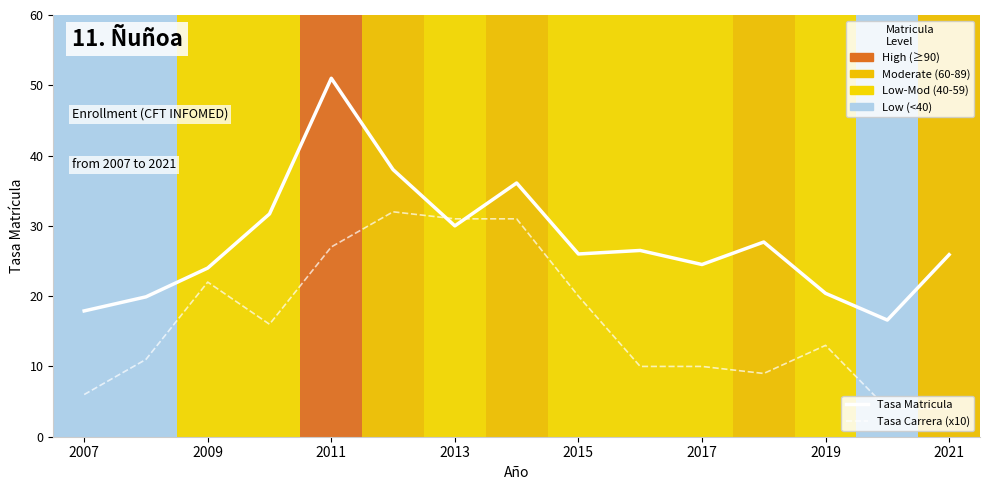

Which series has the largest range (max minus min)?

Tasa Matricula